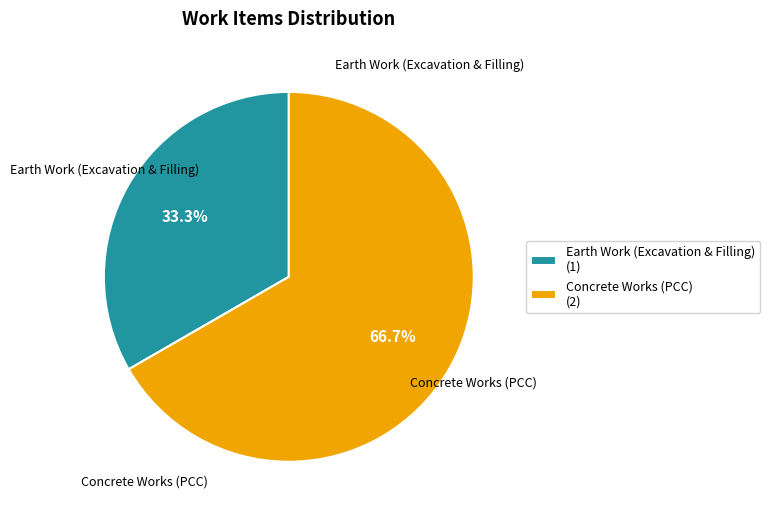

What percentage is the Earth Work (Excavation & Filling) slice, to the nearest percent?

33%